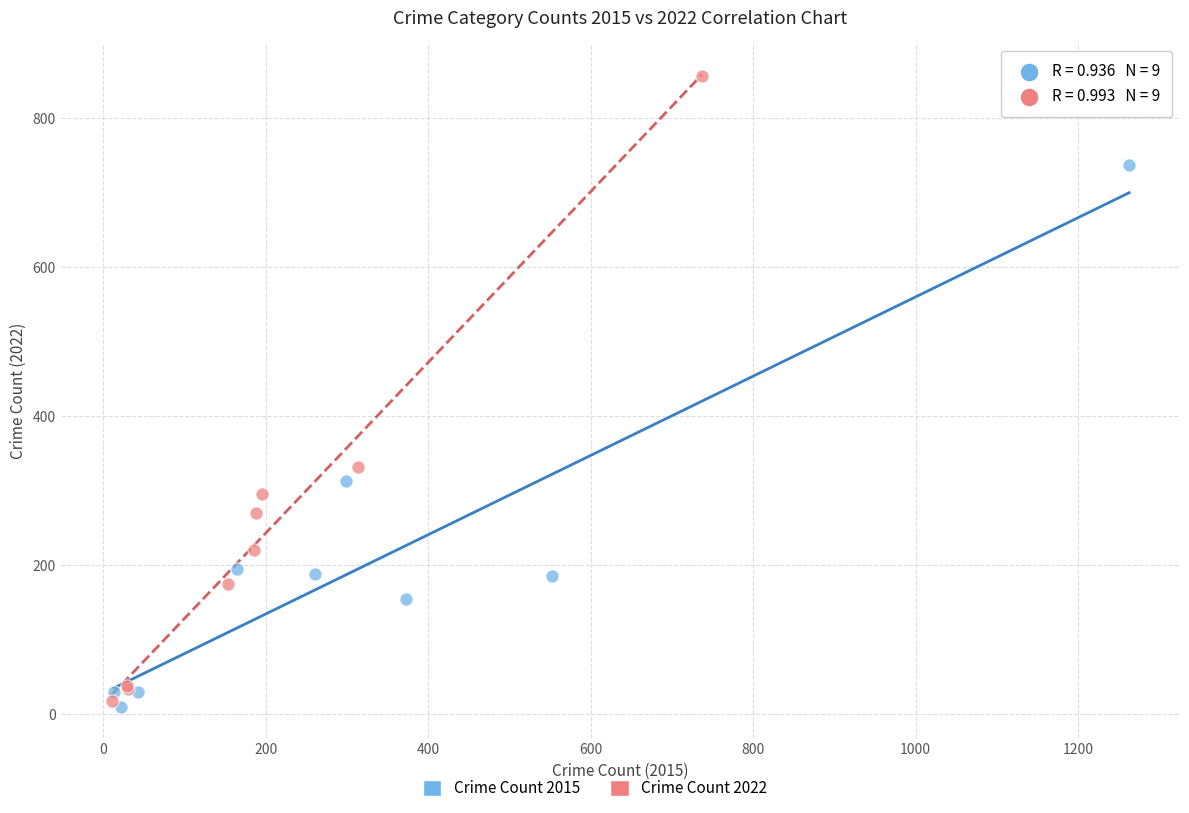

Which series has the widest spread of Y values?

Crime Count 2022